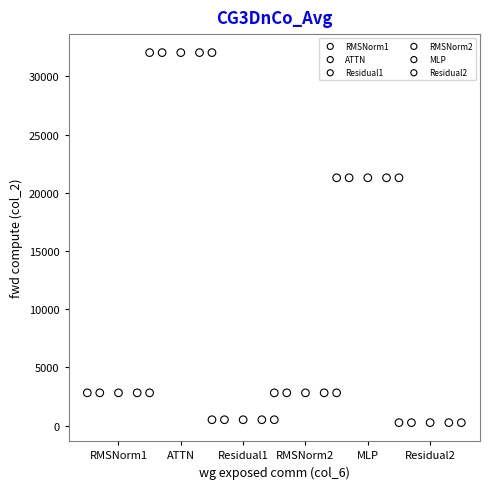

Which series contains the highest Y value?

ATTN